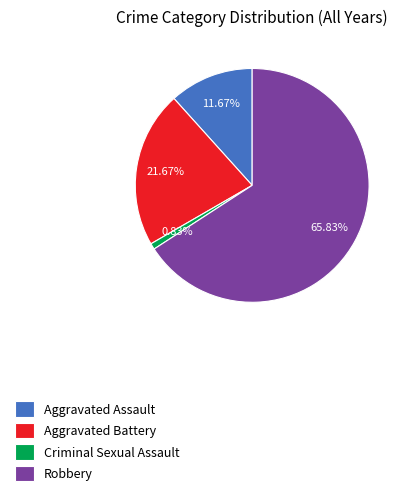

How many slices are in this pie chart?

4